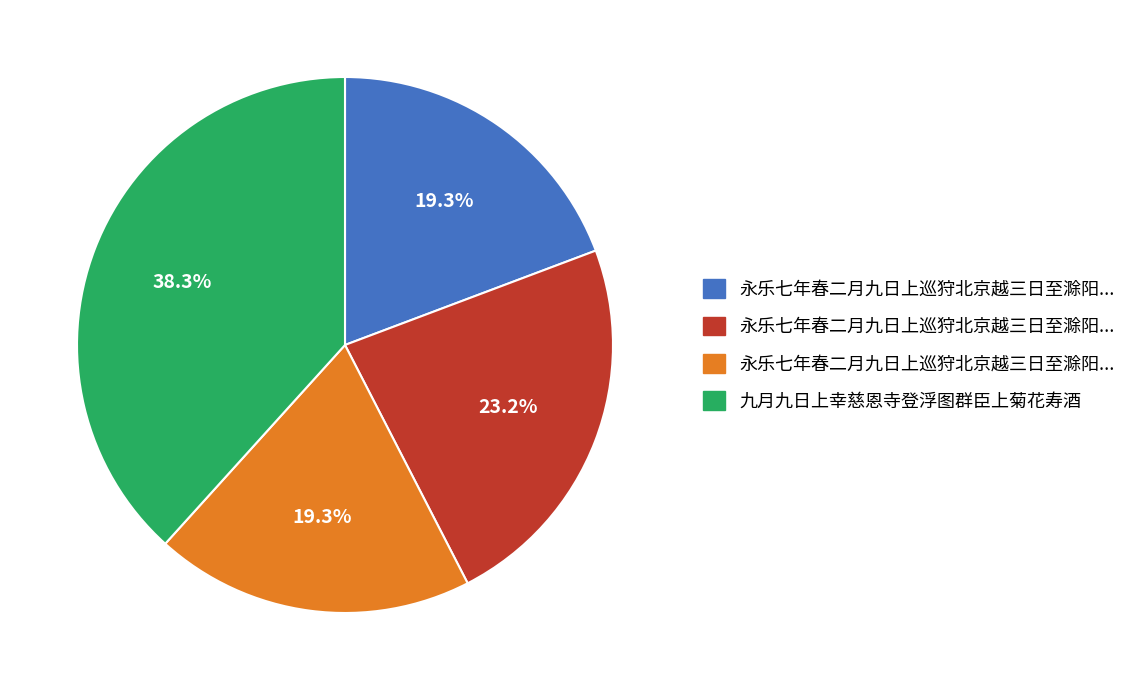

Is there a majority slice in this chart?

No